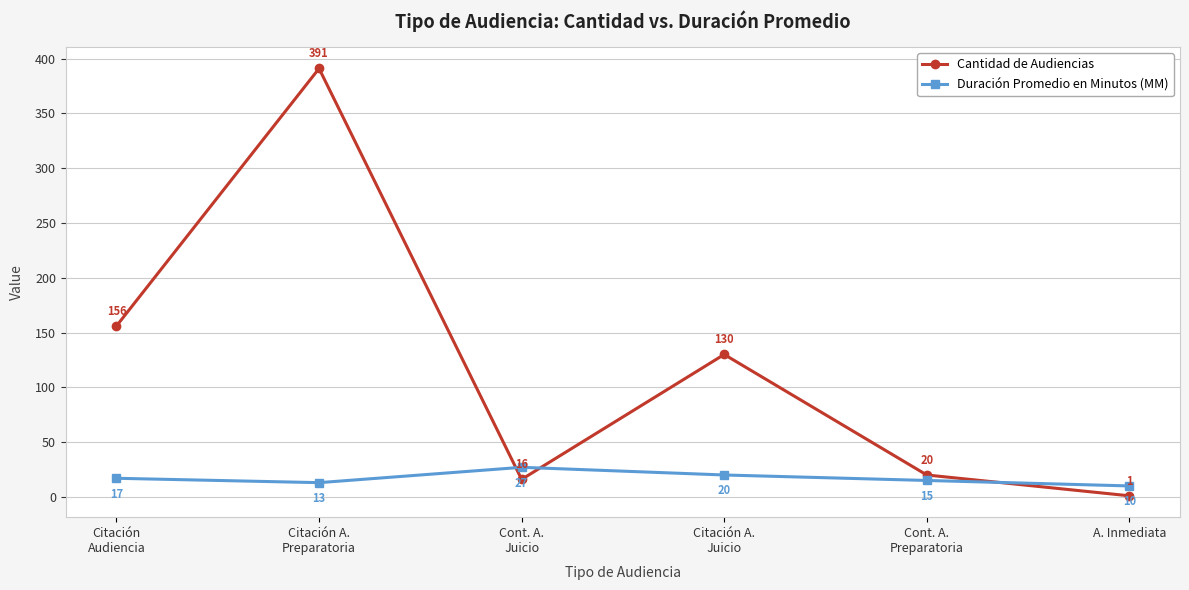

Which category has the lowest value in the Duración Promedio en Minutos (MM) series?

A. Inmediata